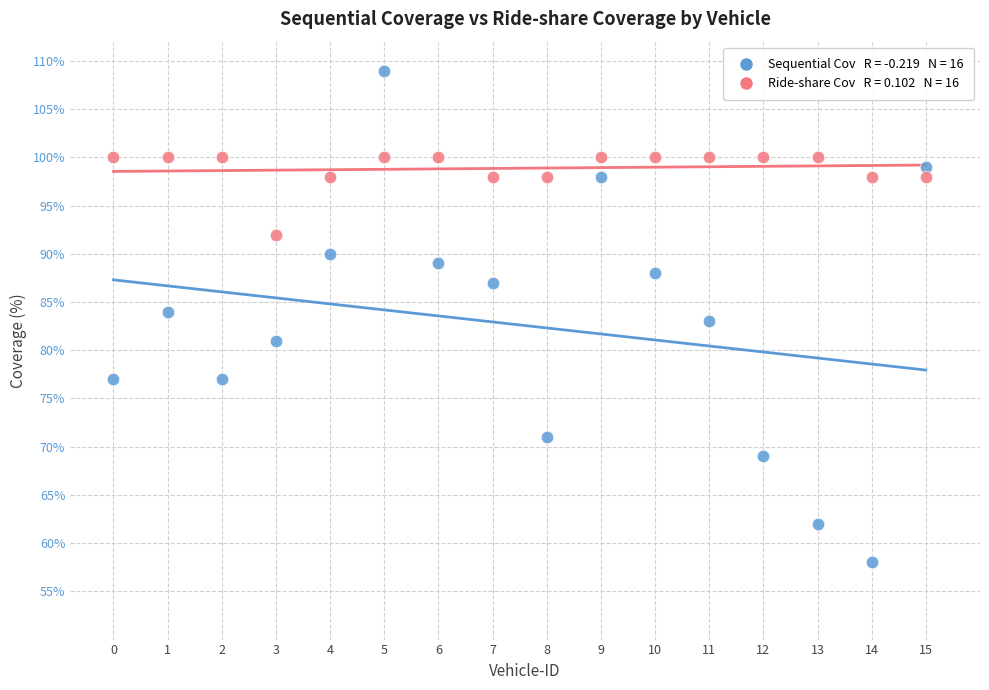

Across all data points, what is the range of Y values (max minus min)?

51